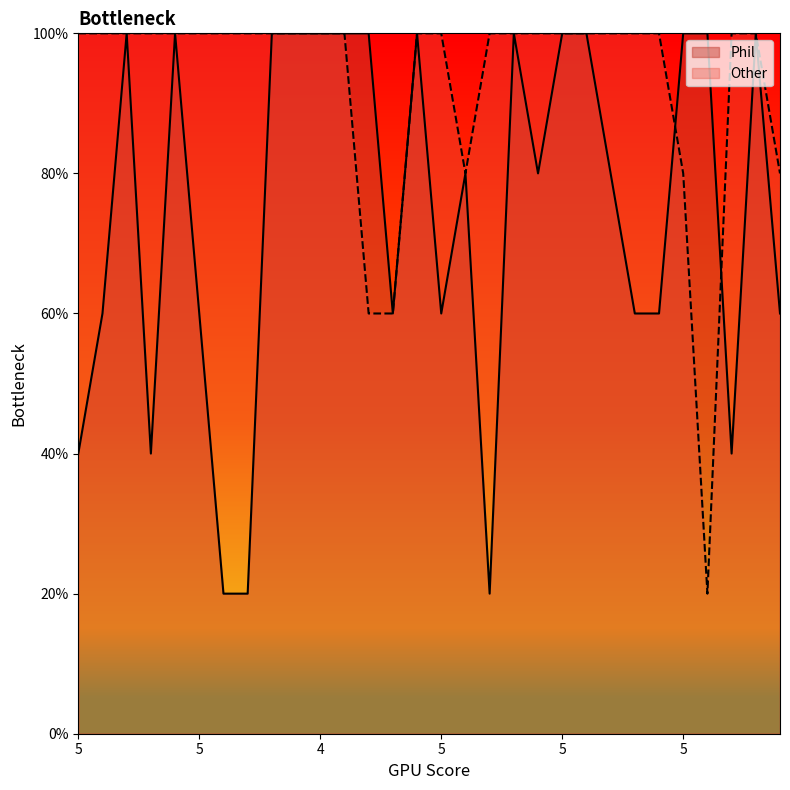

How many categories are shown in the chart?

30